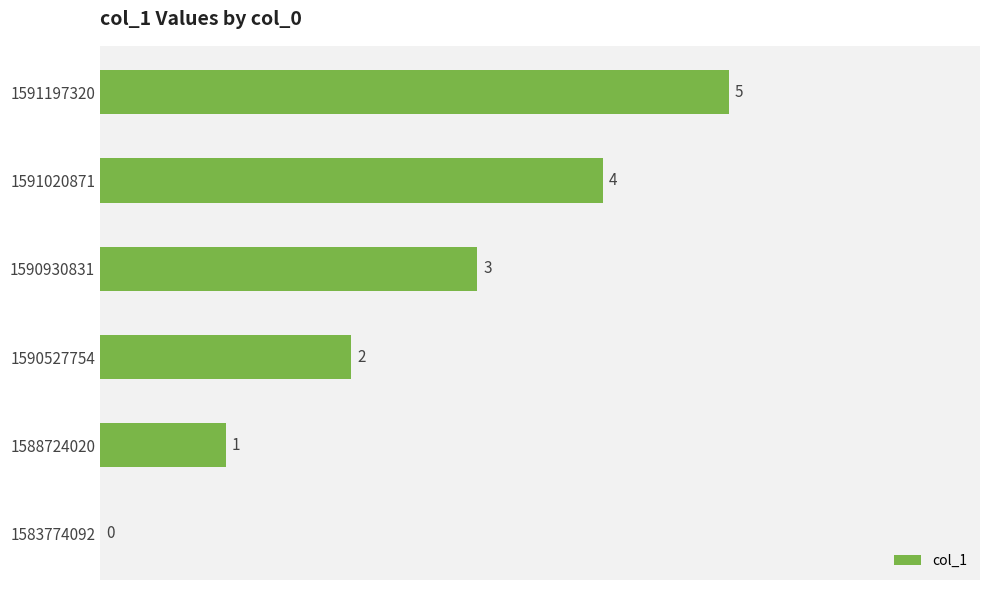

Which has a higher value, 1588724020 or 1591197320?

1591197320